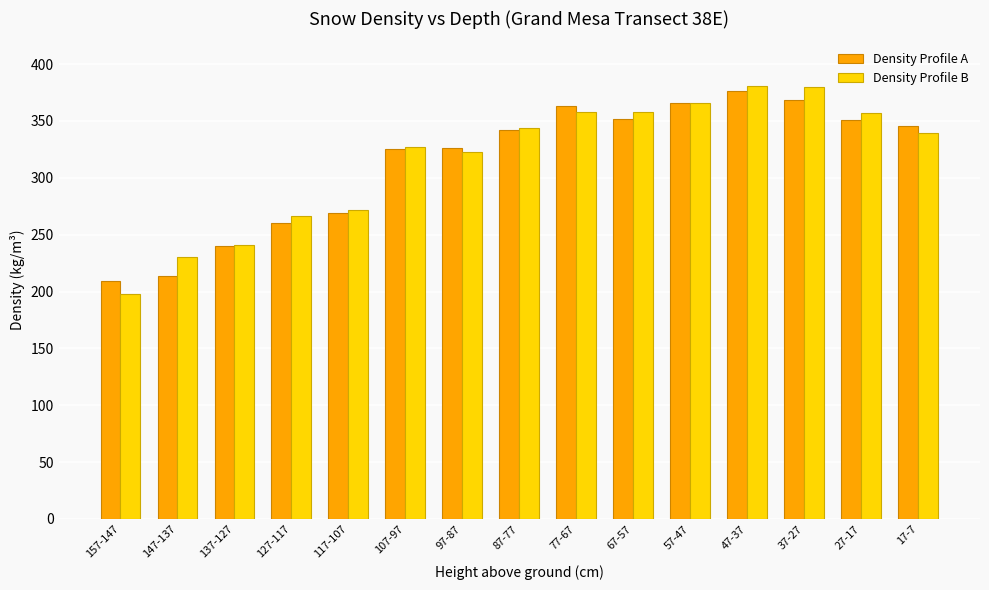

Read the Density Profile A value at 17-7.

346